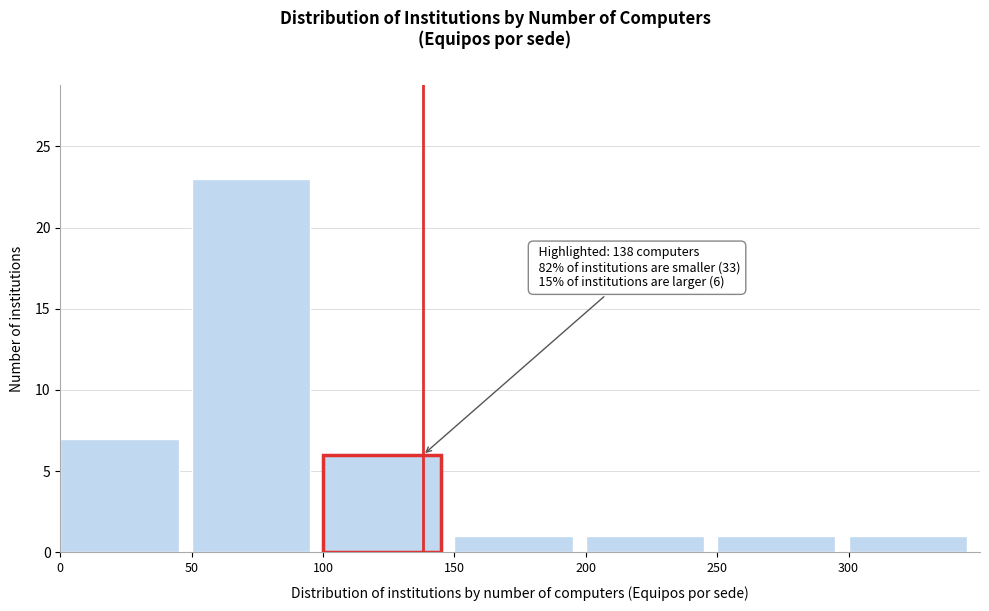

Which range on the x-axis has the tallest bar?

50 to 100